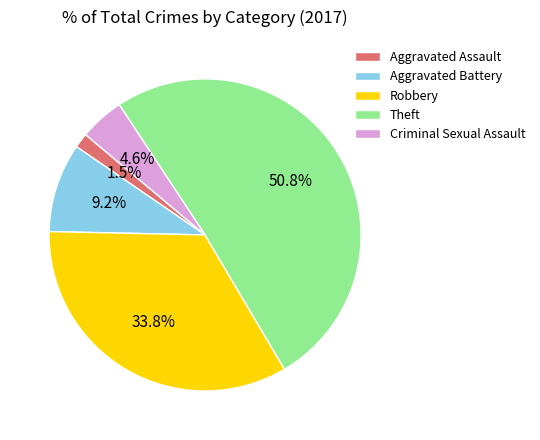

Count the number of slices in the pie.

5